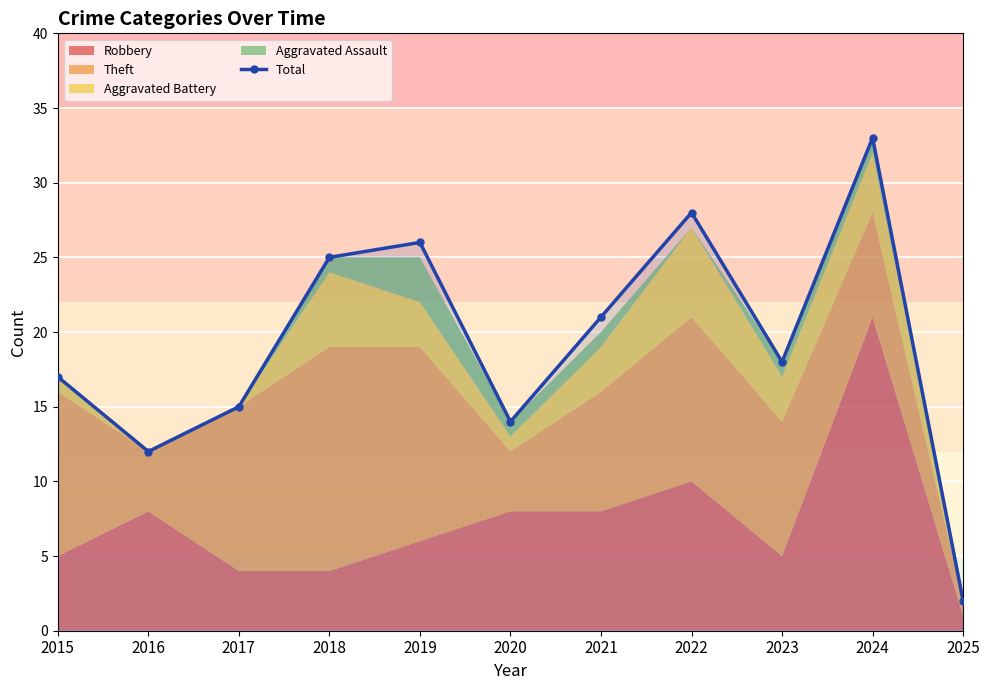

Where is the data nearest to the value 17?

2015